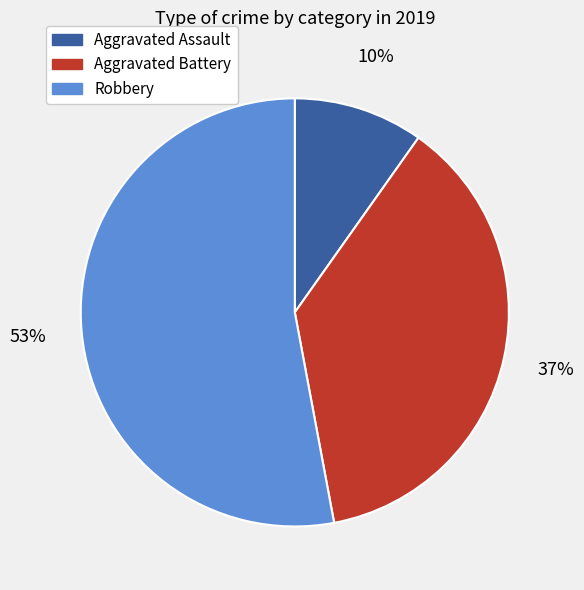

How many slices are in this pie chart?

3